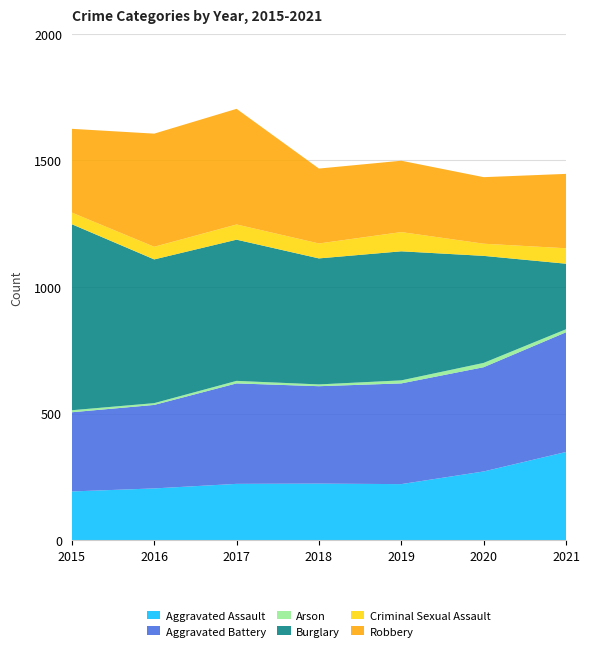

Reading right to left, list all the values displayed in this chart.

Aggravated Assault: 348	271	221	223	222	204	192
Aggravated Battery: 473	412	398	385	397	330	313
Arson: 12	17	12	7	10	7	8
Burglary: 259	423	510	498	558	568	735
Criminal Sexual Assault: 61	48	76	59	60	50	46
Robbery: 294	263	282	296	457	447	331